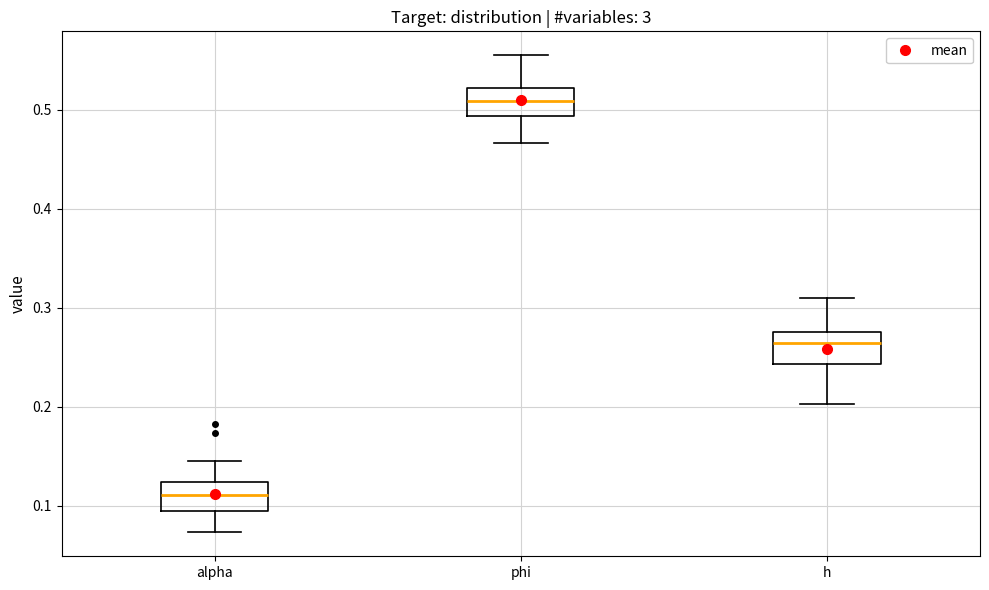

Reading left to right, read every box against the y-axis: the position of its median line, the range the box covers, and the ends of its whiskers. The values are not printed on the chart, so give them approximately, as read against the axis.

alpha: median 0.11, box 0.10 to 0.12, whiskers 0.07 to 0.14
phi: median 0.51, box 0.49 to 0.52, whiskers 0.47 to 0.56
h: median 0.26, box 0.24 to 0.28, whiskers 0.20 to 0.31